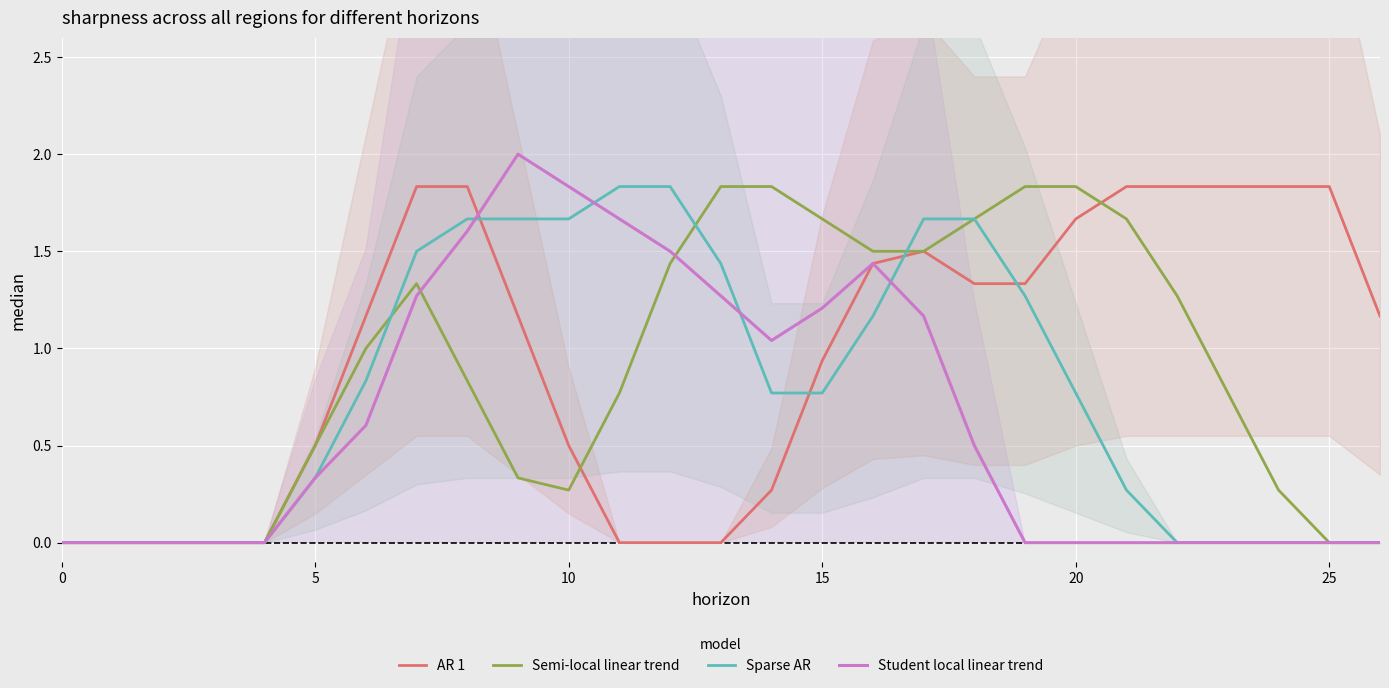

How many categories are shown in the chart?

27